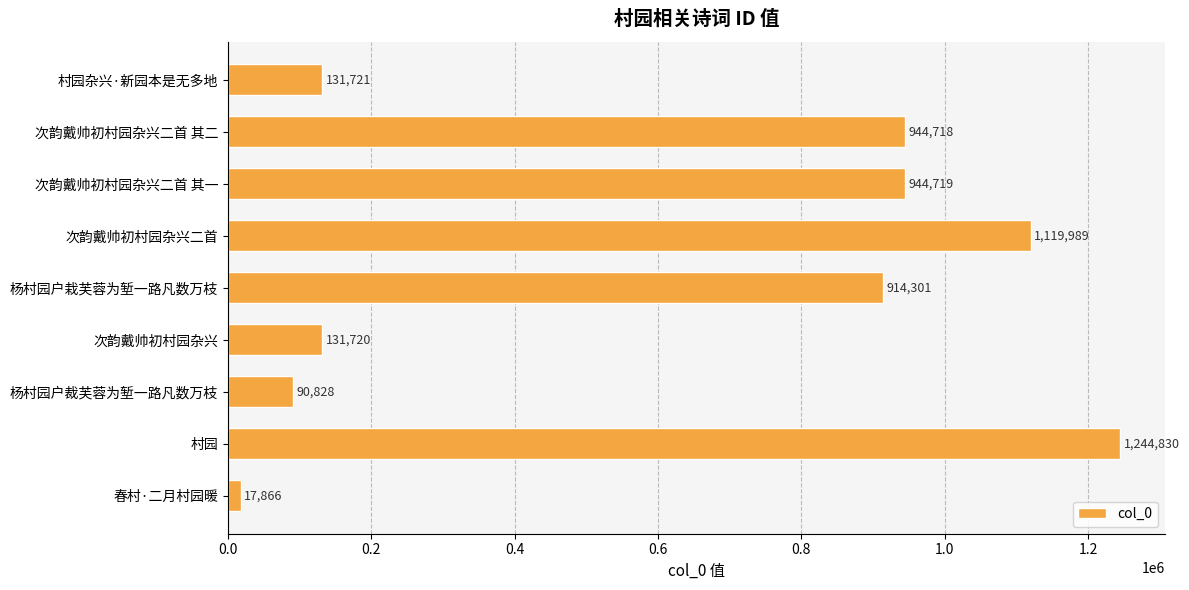

What is the change in value from 村园杂兴·新园本是无多地 to 春村·二月村园暖?

-113855